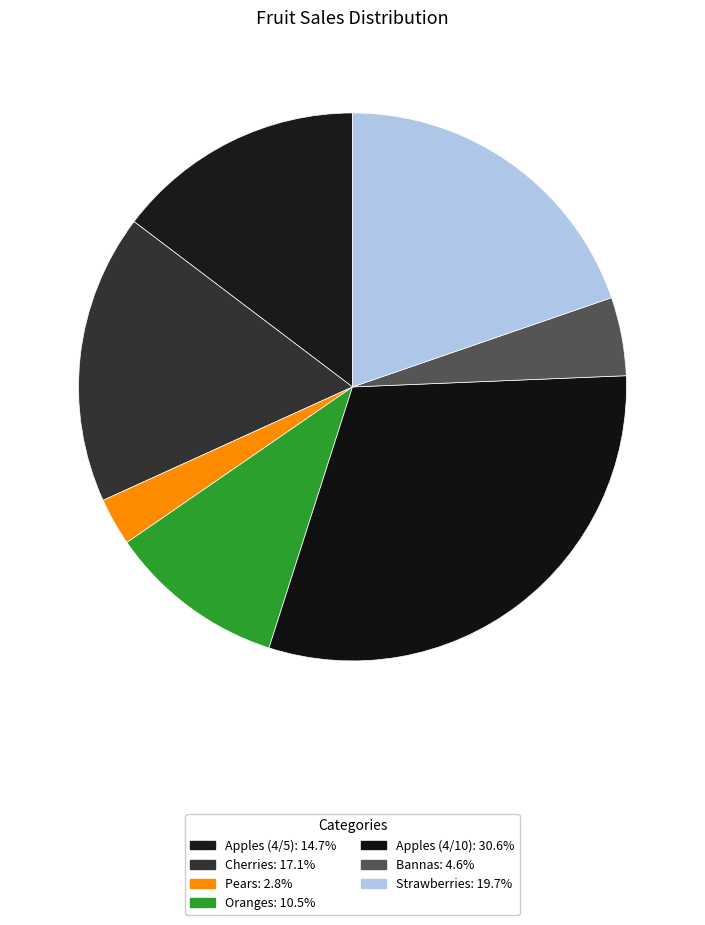

Does Apples (4/5) represent more than half of the total?

No